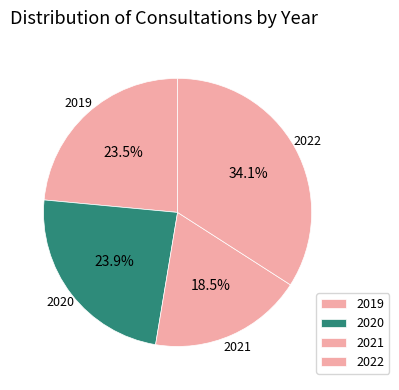

How many segments does this pie chart have?

4